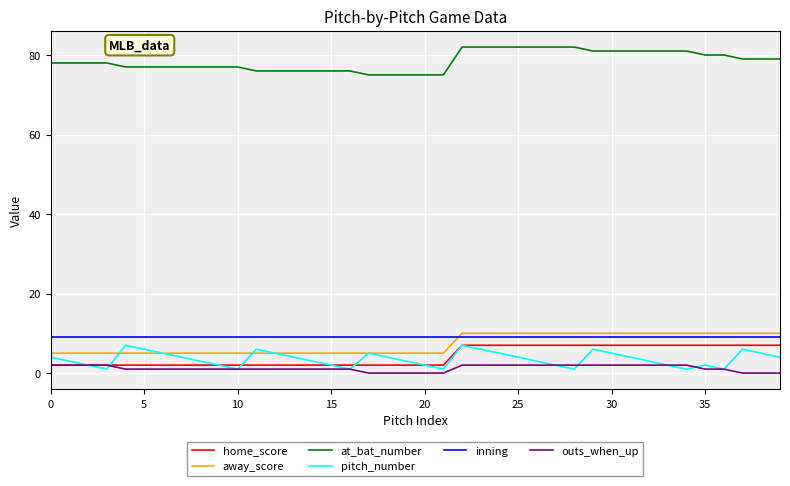

True or false: inning and at_bat_number intersect in this chart.

False